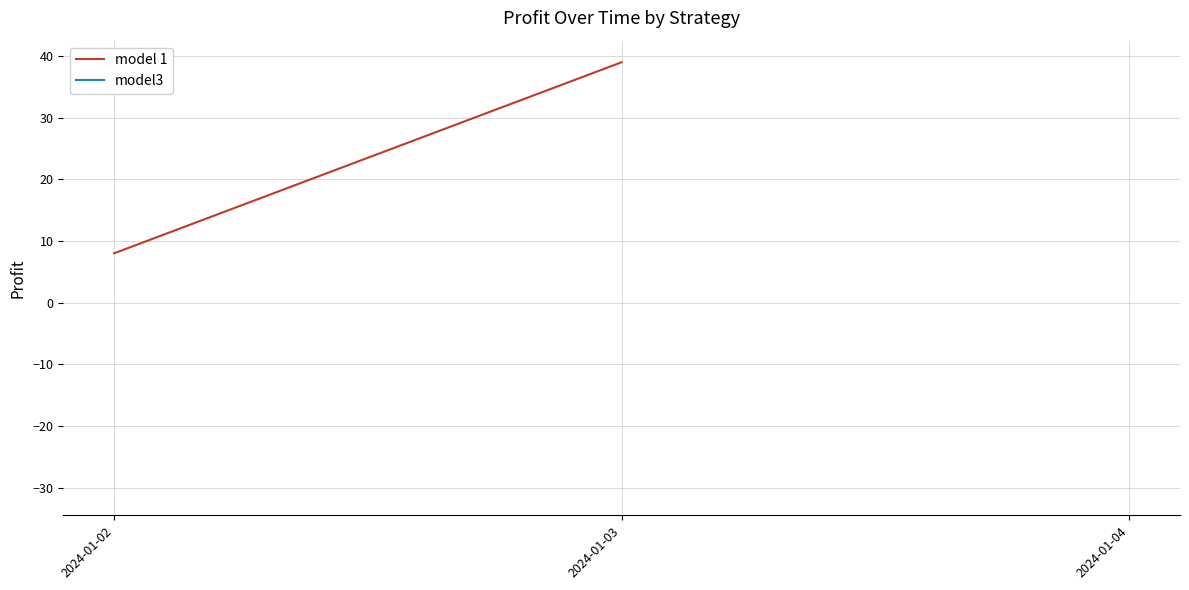

Which category has the lowest value across all series?

2024-01-02